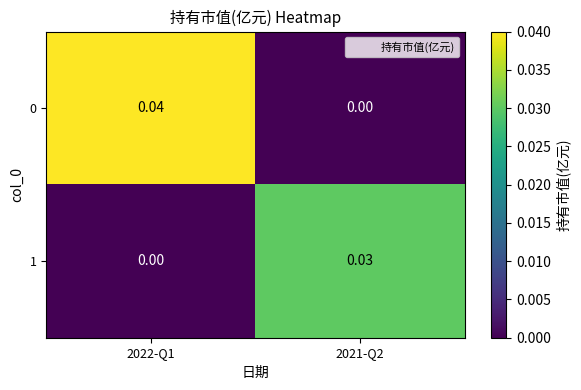

Is the value of 0 at 2021-Q2 greater than the value of 1 at 2021-Q2?

No